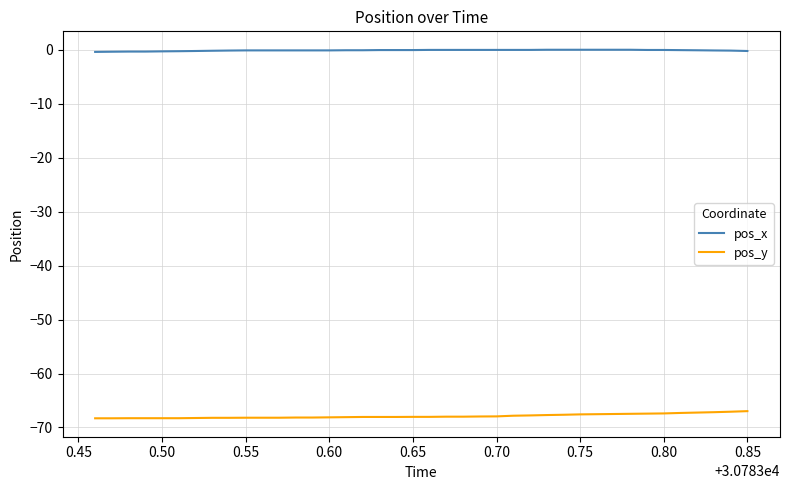

What is the sum of all pos_x values?

-4.4